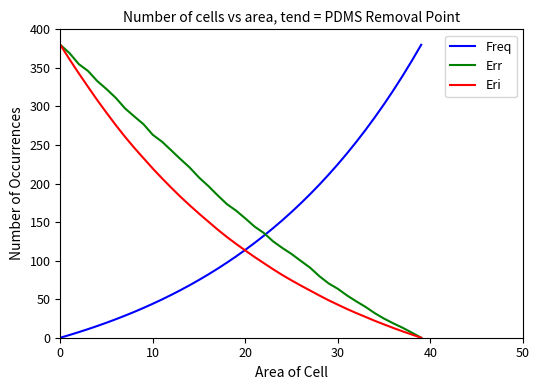

Which series has the largest total across all categories?

Err